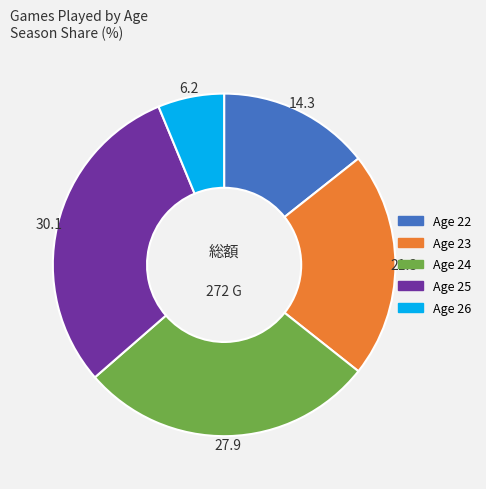

Is there a majority slice in this chart?

No